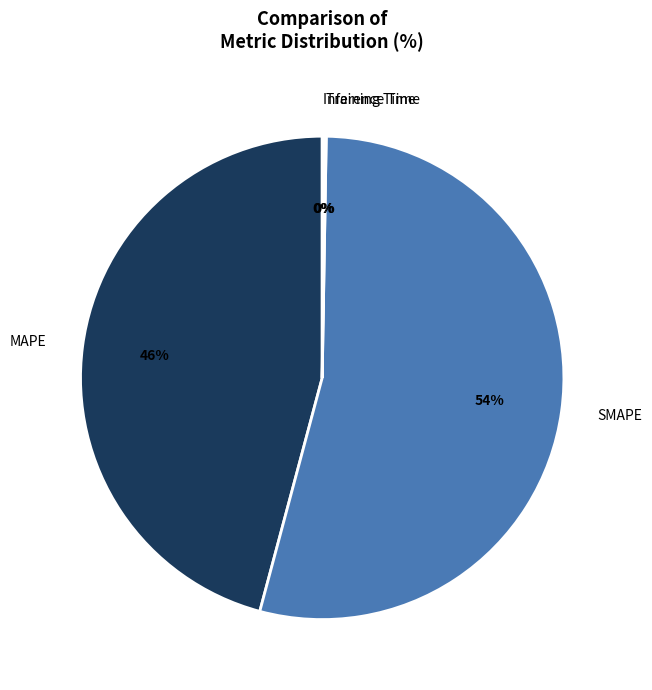

Which slice is the largest?

SMAPE